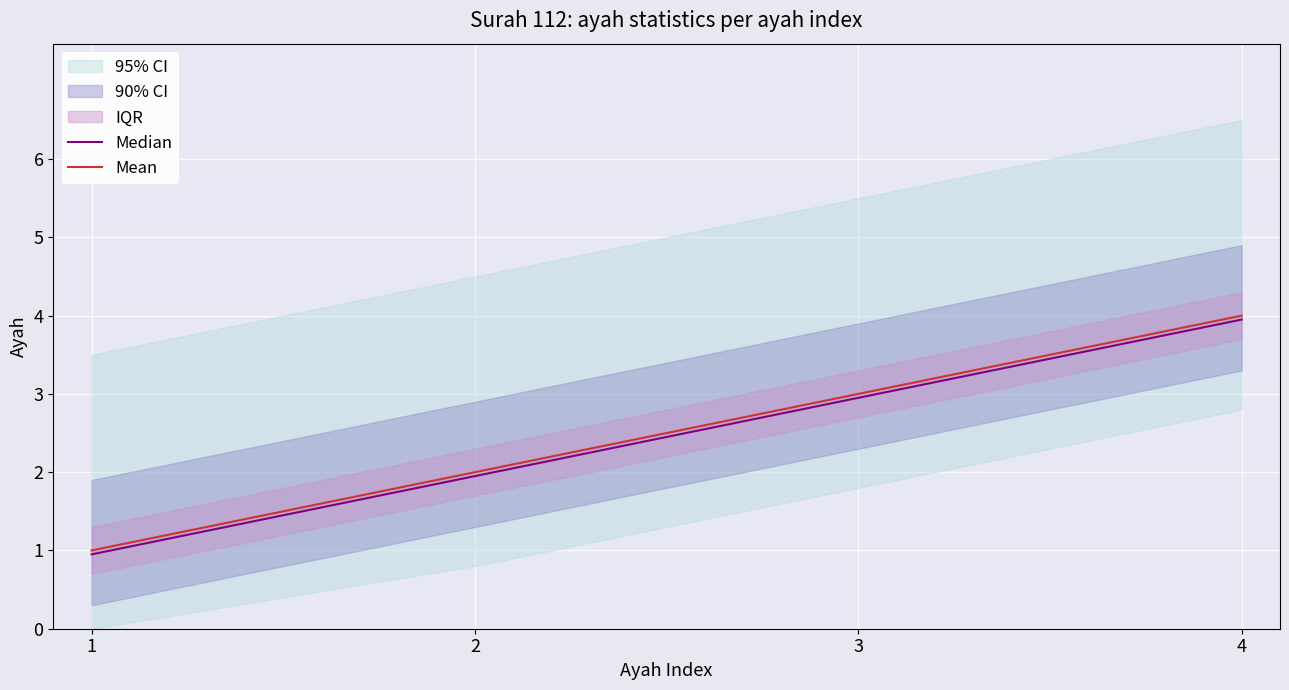

What is the minimum value for Mean?

1.0